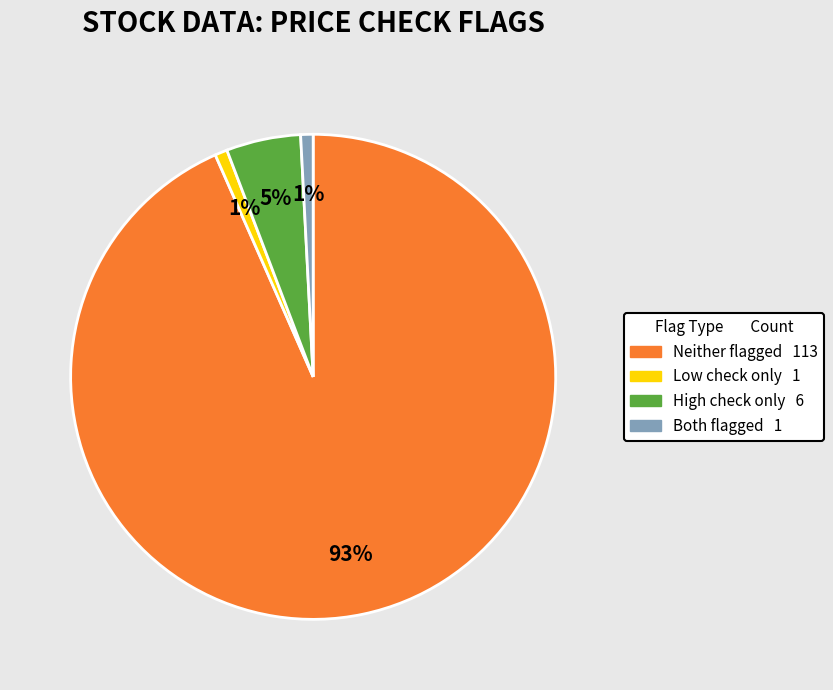

Does any single category account for the majority?

Yes